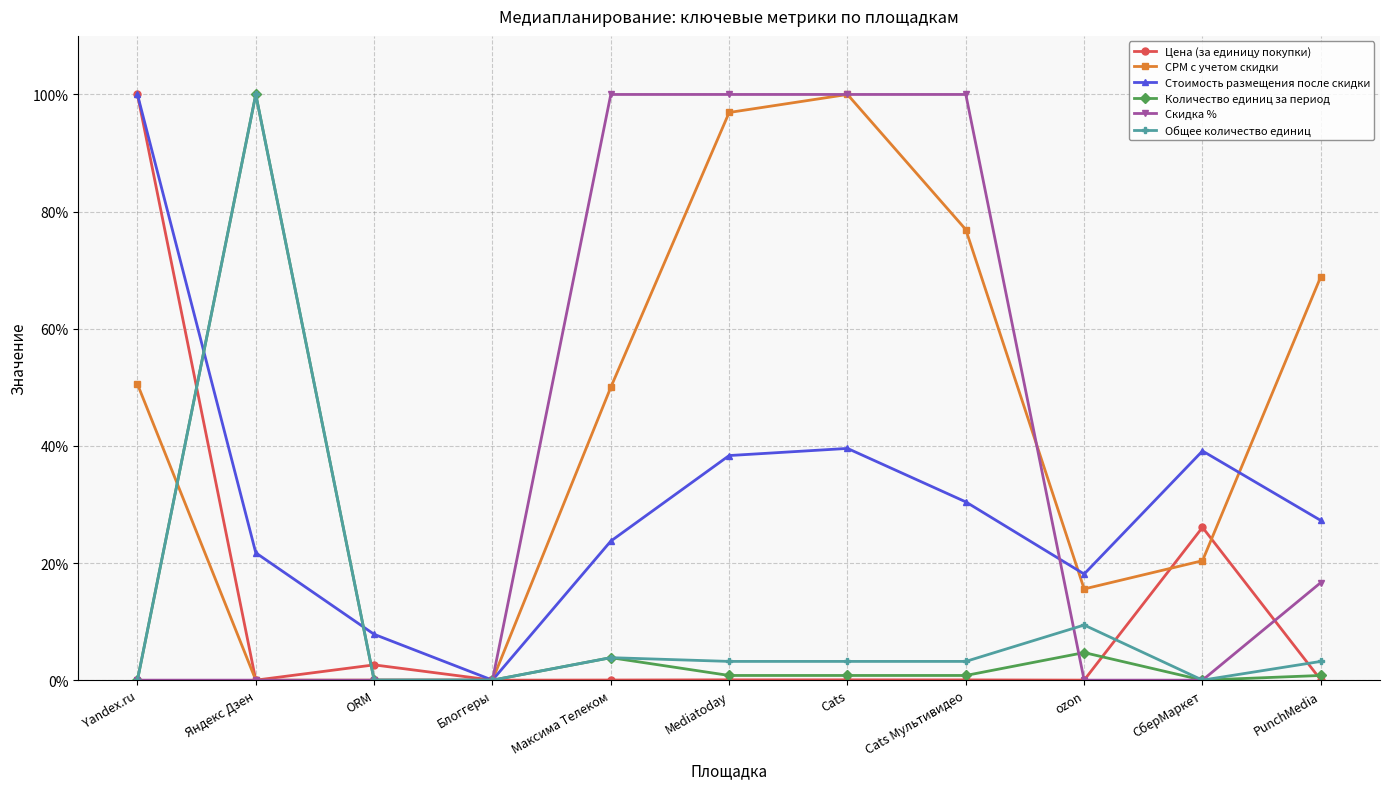

What is the sum of all Цена (за единицу покупки) values?

128.9